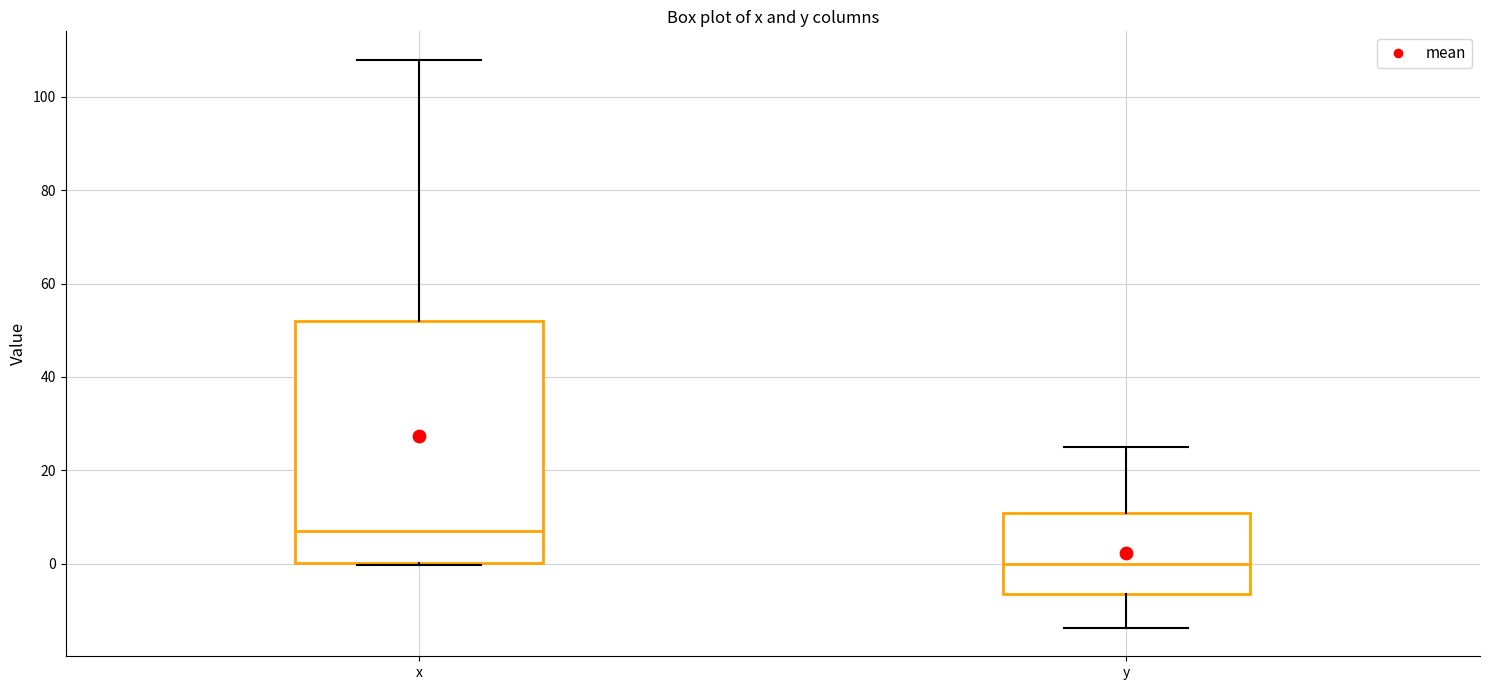

Reading left to right, read every box against the y-axis: the position of its median line, the range the box covers, and the ends of its whiskers. The values are not printed on the chart, so give them approximately, as read against the axis.

x: median 8, box 0 to 52, whiskers 0 to 108
y: median 0, box -6 to 10, whiskers -14 to 26